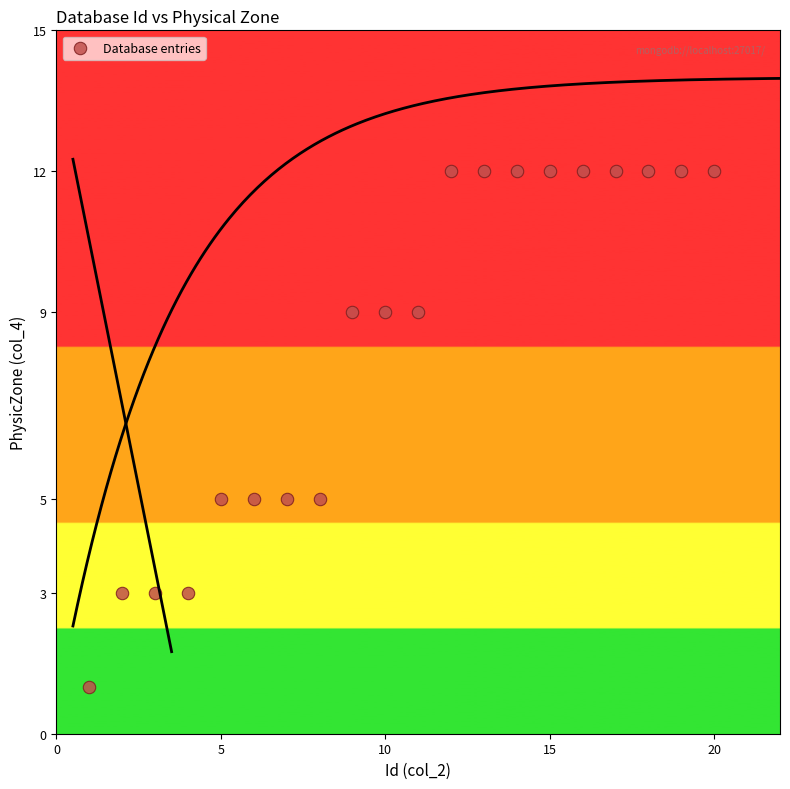

What is the range of Y values (max minus min)?

11